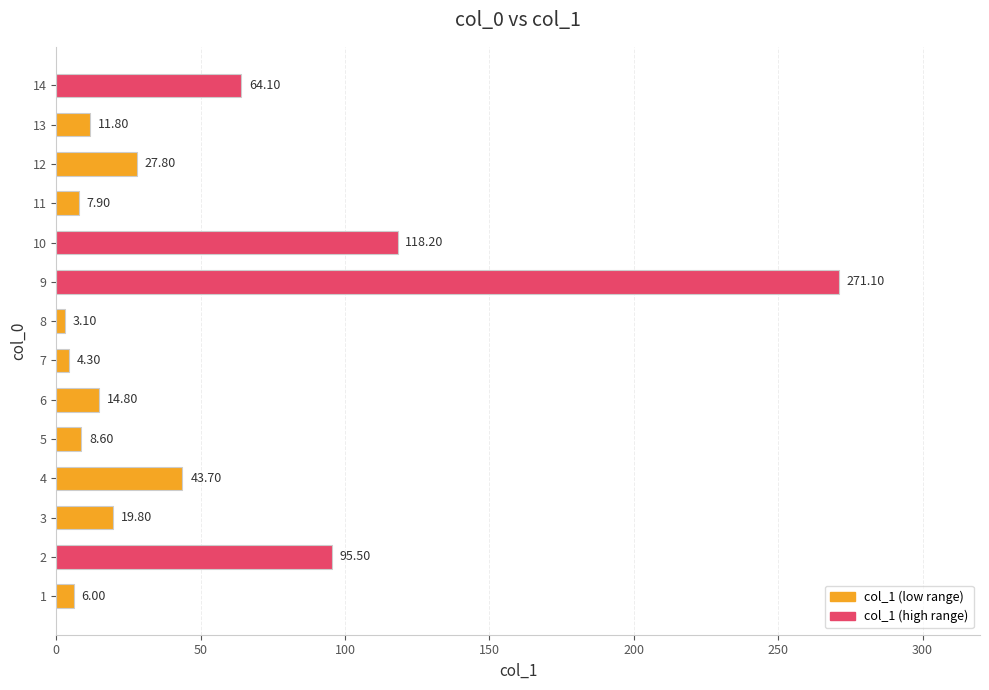

Rank the categories by value from highest to lowest.

9, 10, 2, 14, 4, 12, 3, 6, 13, 5, 11, 1, 7, 8